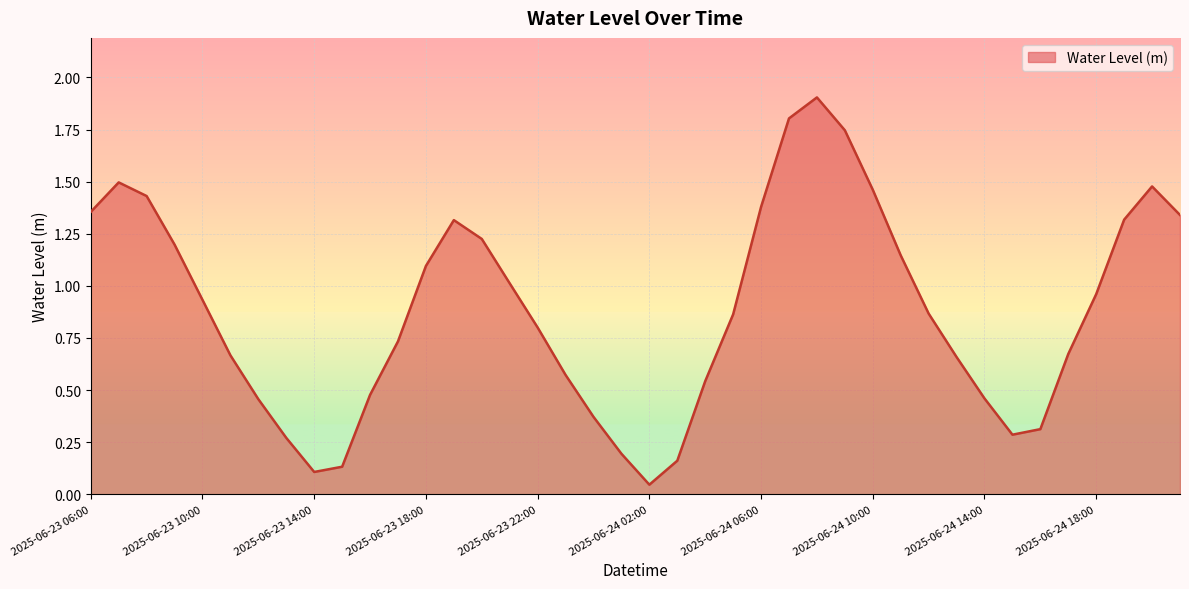

What is the maximum value shown in the chart?

1.9